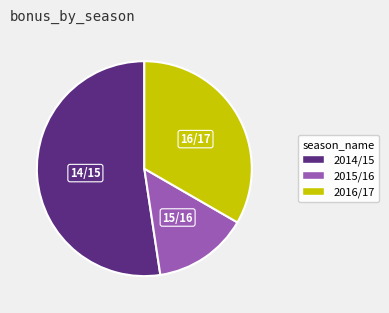

Count the number of slices in the pie.

3